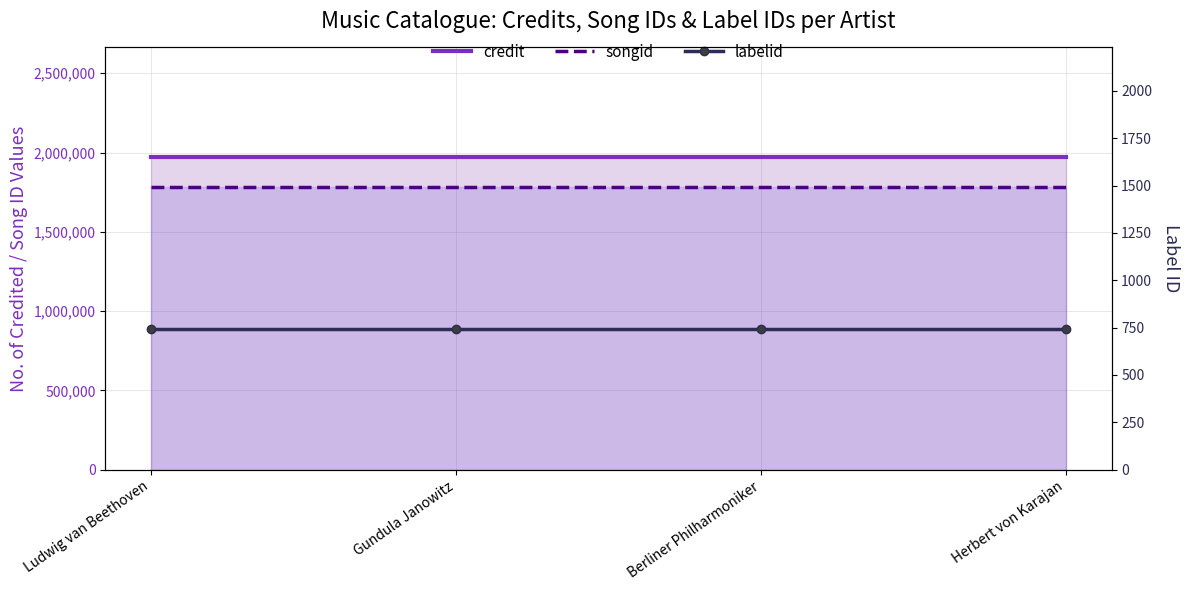

What is the sum of the credit values at Gundula Janowitz and Herbert von Karajan?

3944466